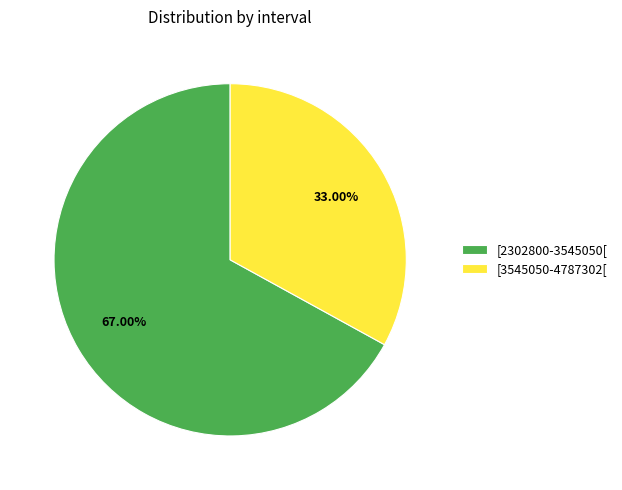

To the nearest percent, what is the difference between the largest and smallest slice percentages?

34%